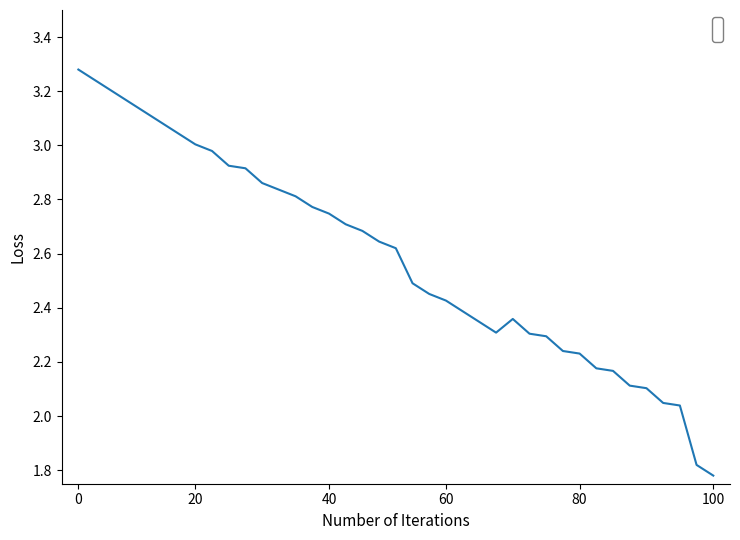

What is the difference between the maximum and minimum values?

1.5